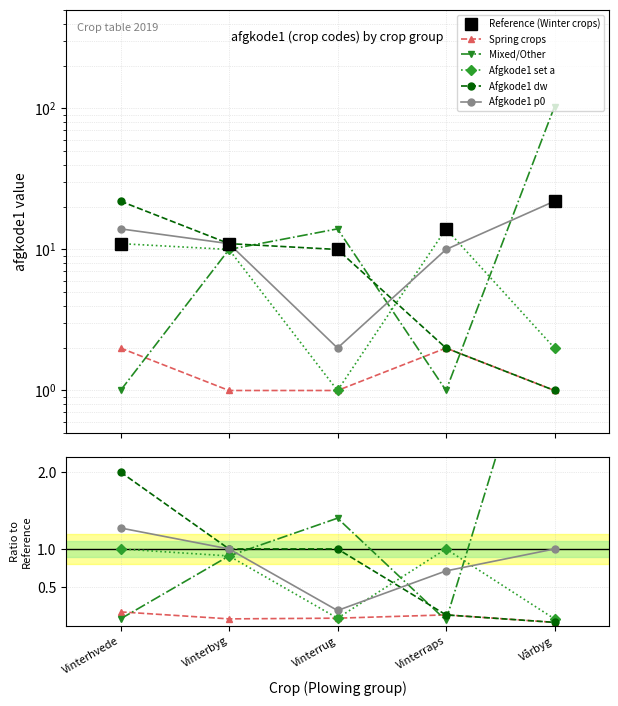

At Vinterbyg, list the series in order from smallest to largest.

Spring crops, Mixed/Other, Afgkode1 set a, Afgkode1 dw, Afgkode1 p0, Reference (Winter crops)